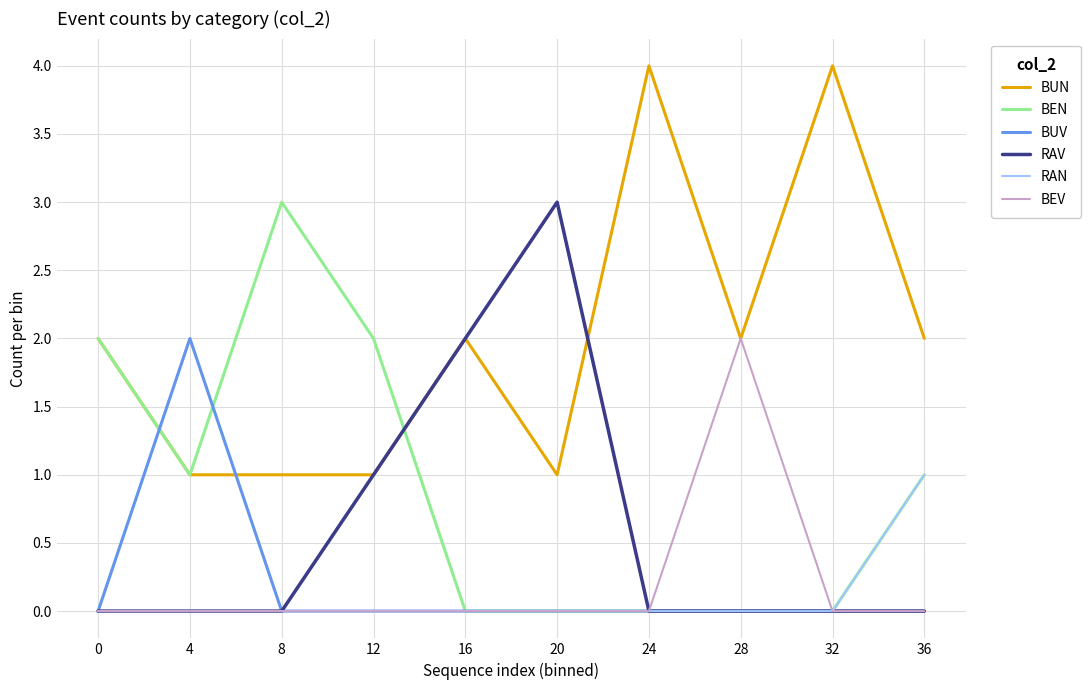

True or false: RAV has a value of 2 at 0.

False